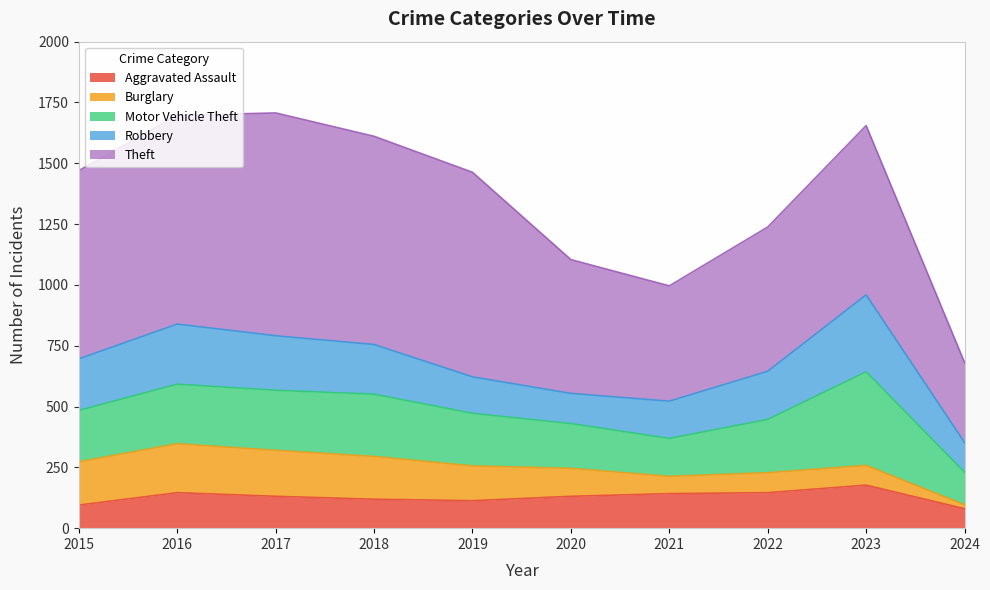

Rank the categories by Aggravated Assault value from highest to lowest.

2023, 2016, 2022, 2021, 2017, 2020, 2018, 2019, 2015, 2024